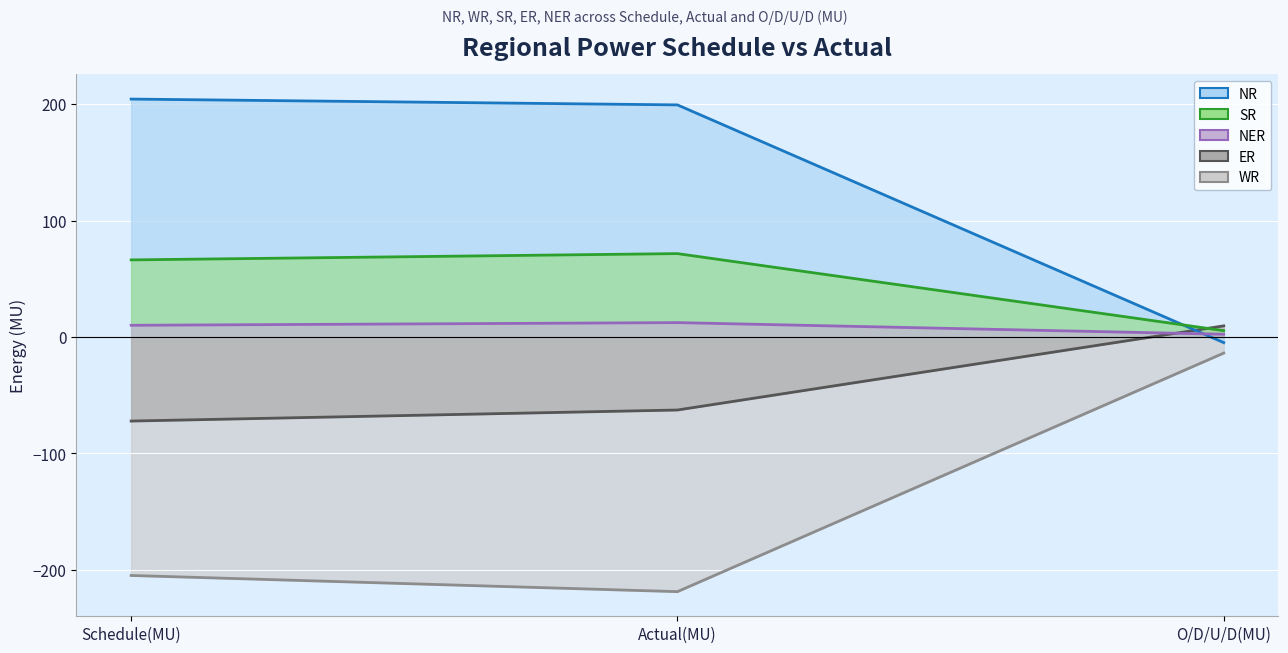

What is the difference between the WR values at Actual(MU) and O/D/U/D(MU)?

205.0